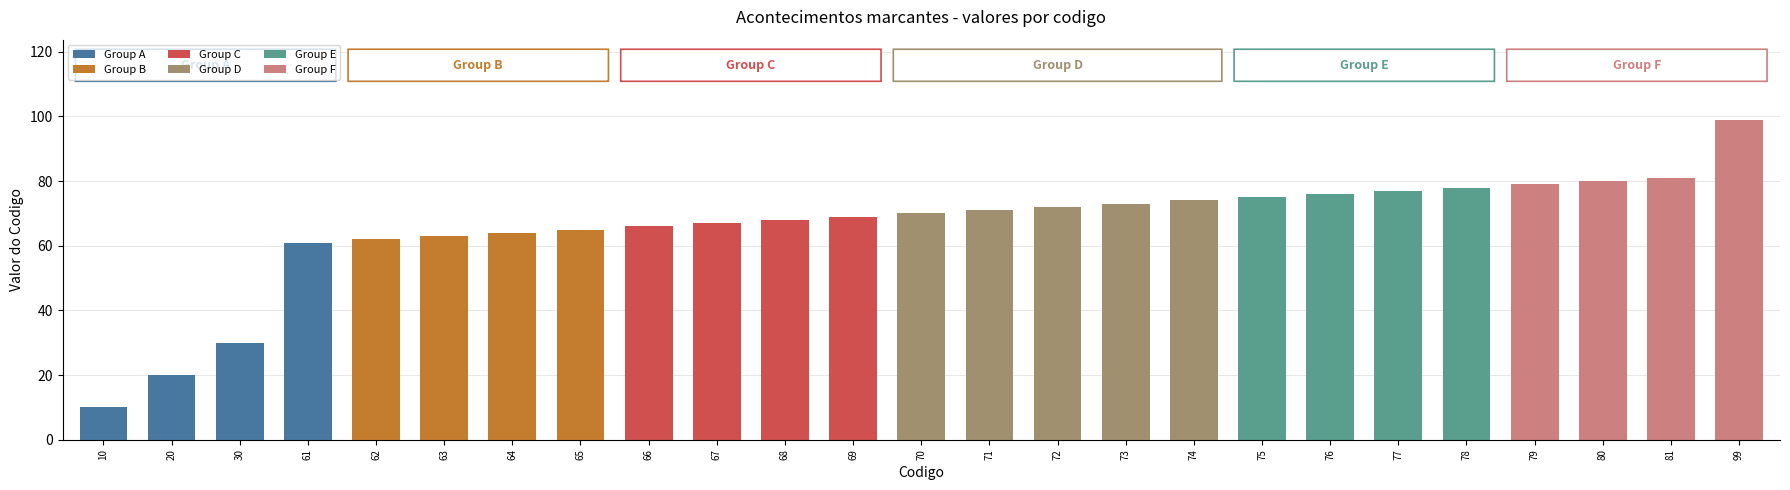

True or false: the data shows 81 at 81.

True